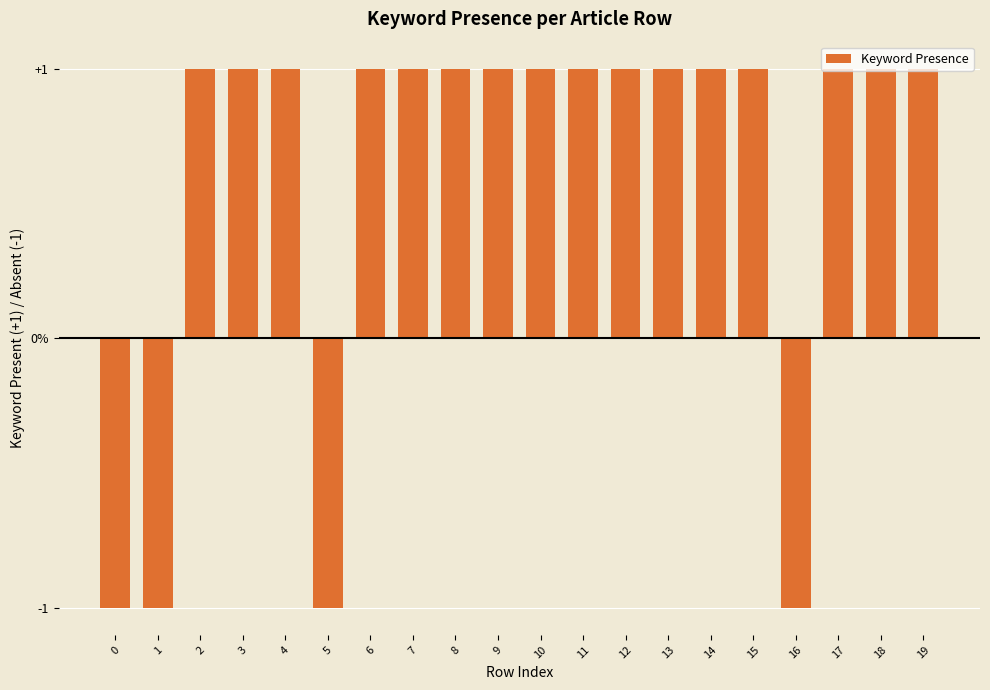

What is the value of the 13th bar from the left?

1